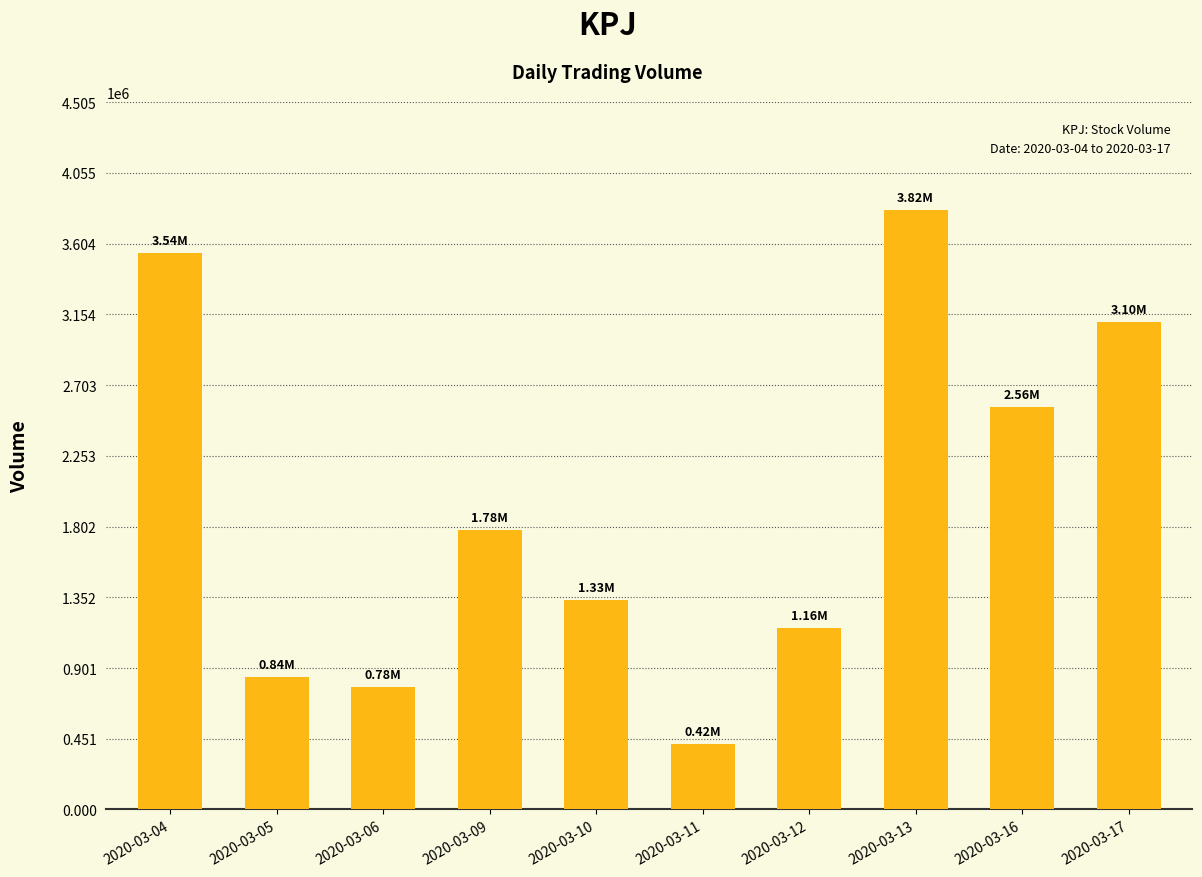

List the labels in order of value, smallest first.

2020-03-11, 2020-03-06, 2020-03-05, 2020-03-12, 2020-03-10, 2020-03-09, 2020-03-16, 2020-03-17, 2020-03-04, 2020-03-13